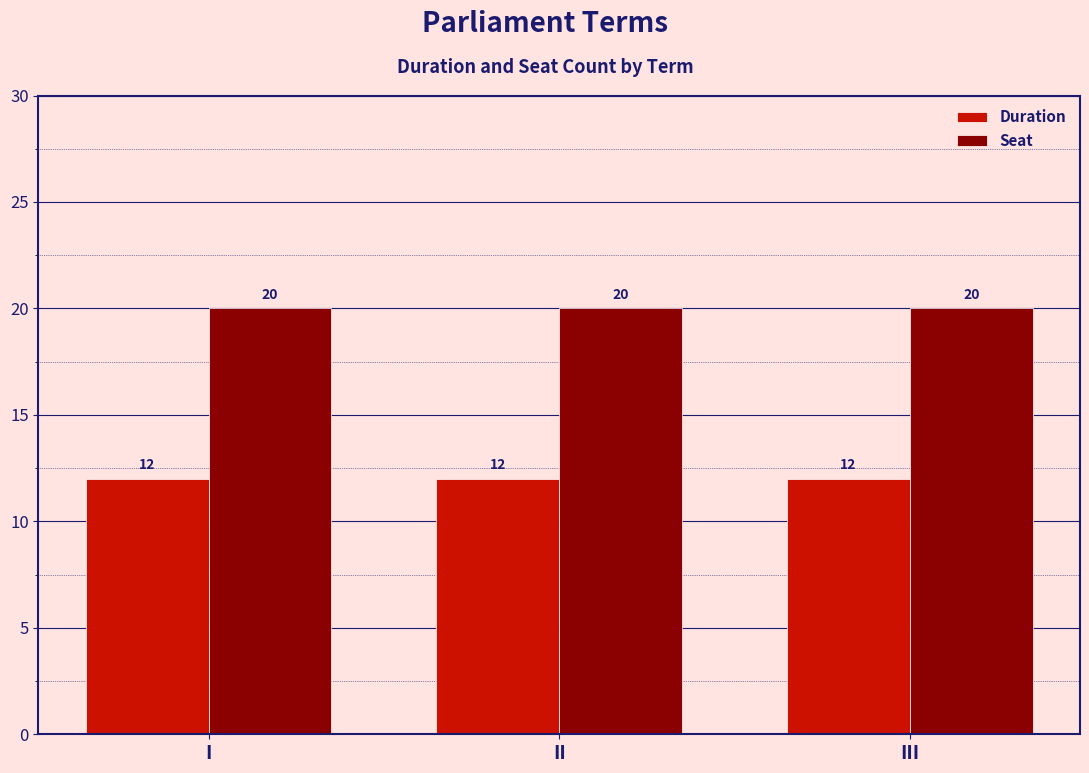

Which series has the largest total across all categories?

Seat